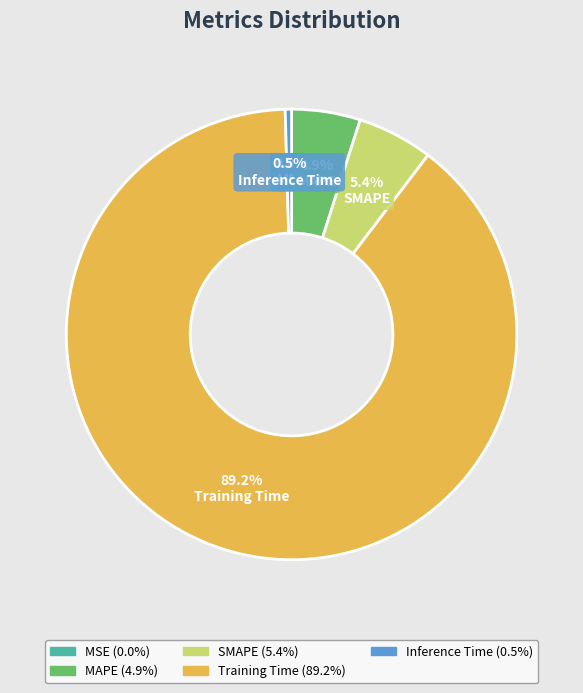

Which slice is the largest?

Training Time